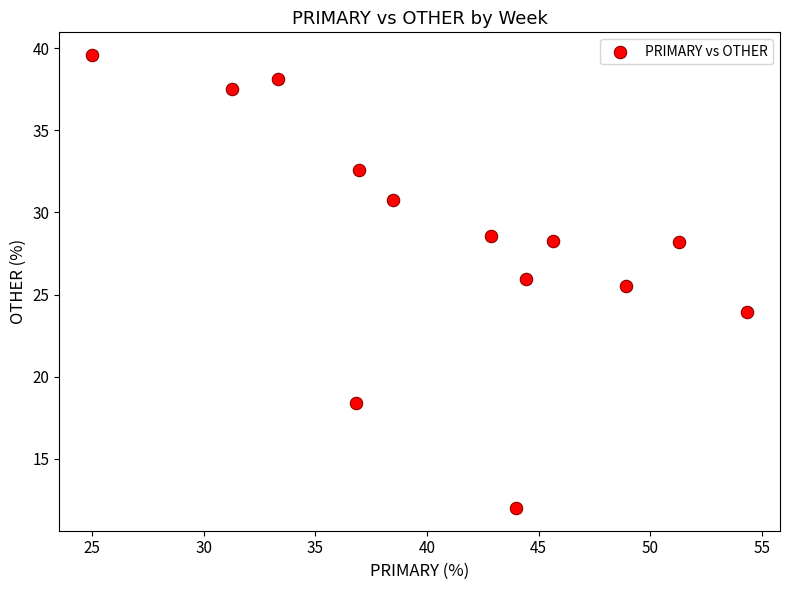

What Y value in the scatter plot is closest to 25?

25.5